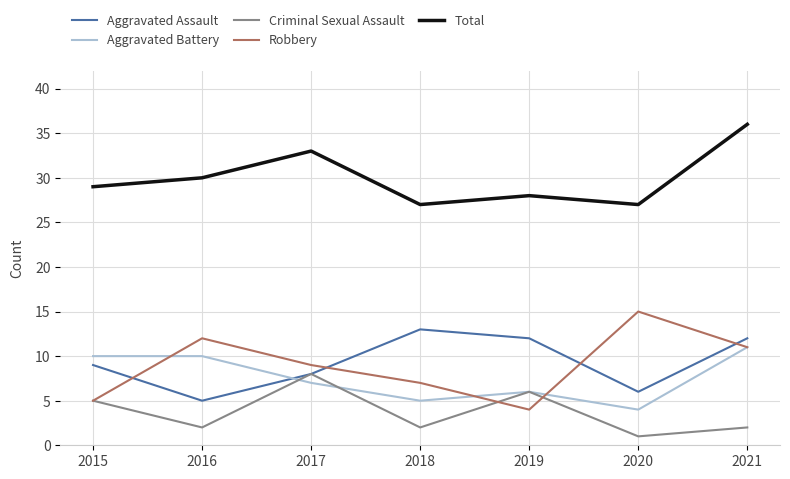

Rank the categories by Robbery value from highest to lowest.

2020, 2016, 2021, 2017, 2018, 2015, 2019